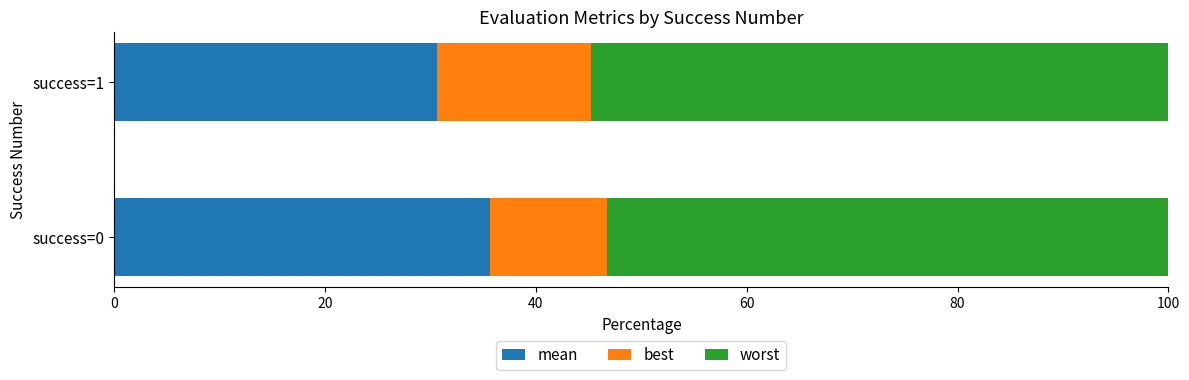

Where is mean nearest to the value 33?

success=1